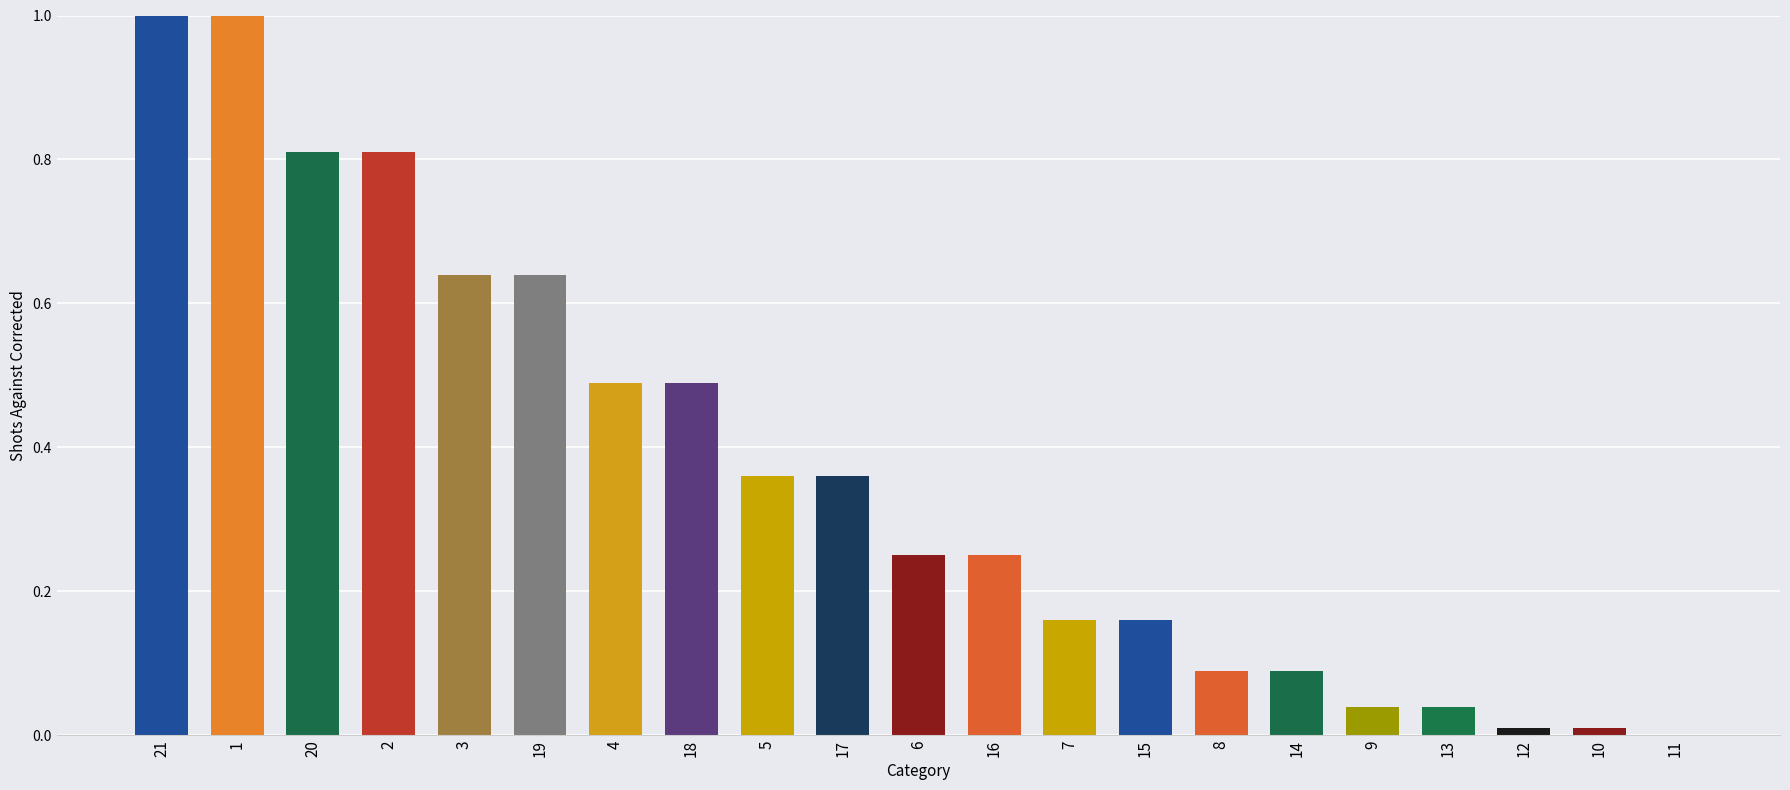

What is the sum of the values at 4 and 2?

1.3